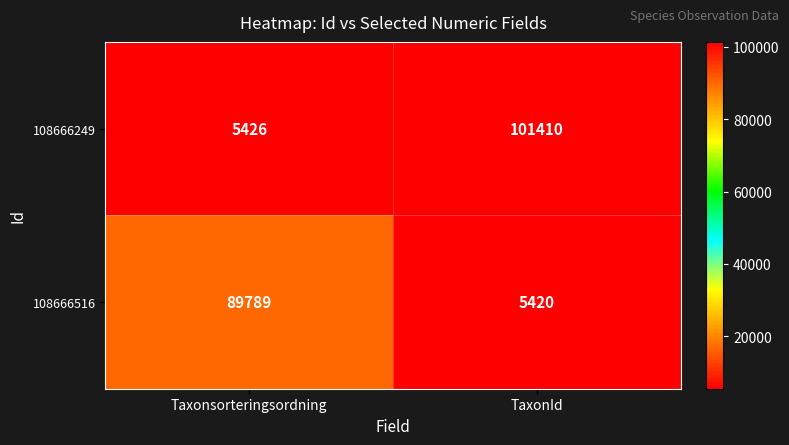

What is the total value across all series at TaxonId?

106830